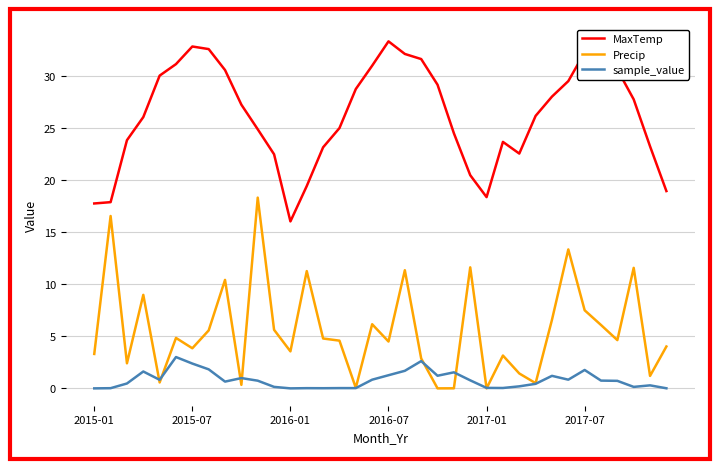

What is the lowest value of the MaxTemp series?

16.0